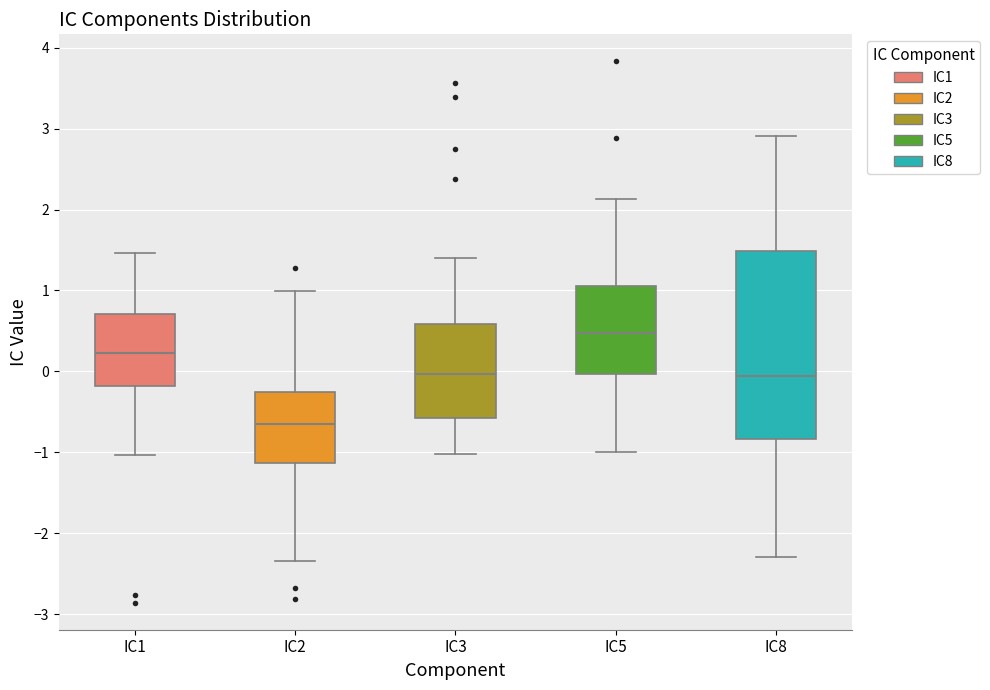

Comparing the boxes themselves (not the whiskers), which one is the tallest?

IC8